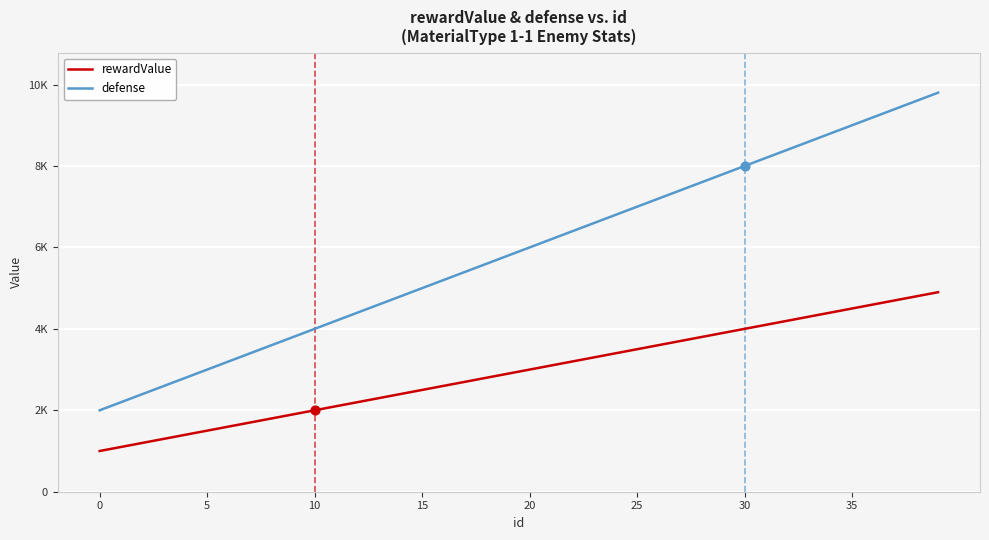

What are all the series names shown in the legend?

rewardValue, defense